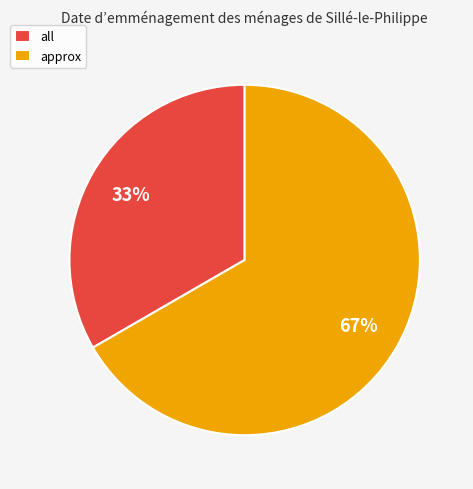

To the nearest percent, what percentage of the pie is approx?

67%